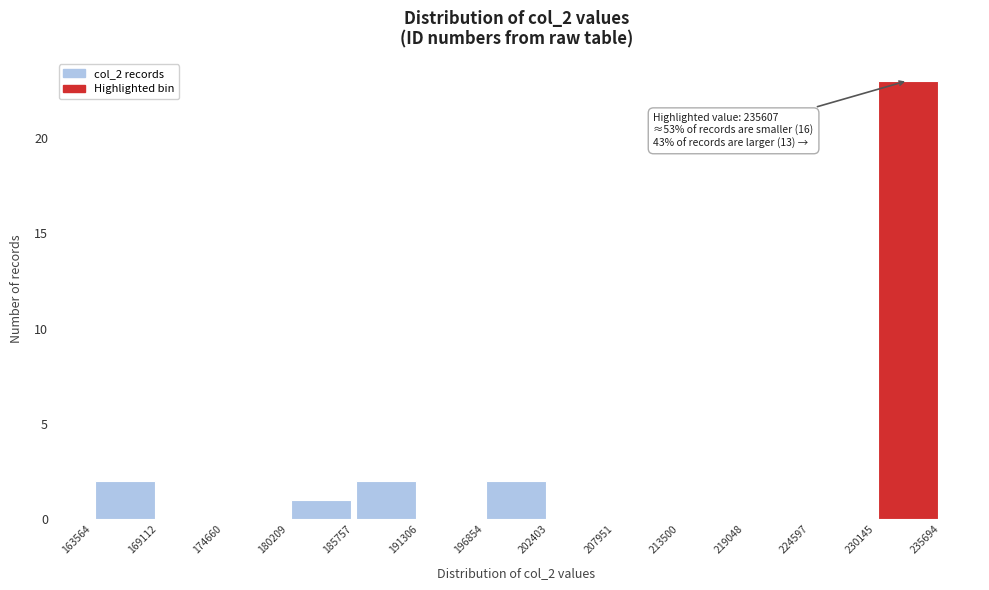

Over which range of the x-axis is the bar tallest?

230145 to 235694